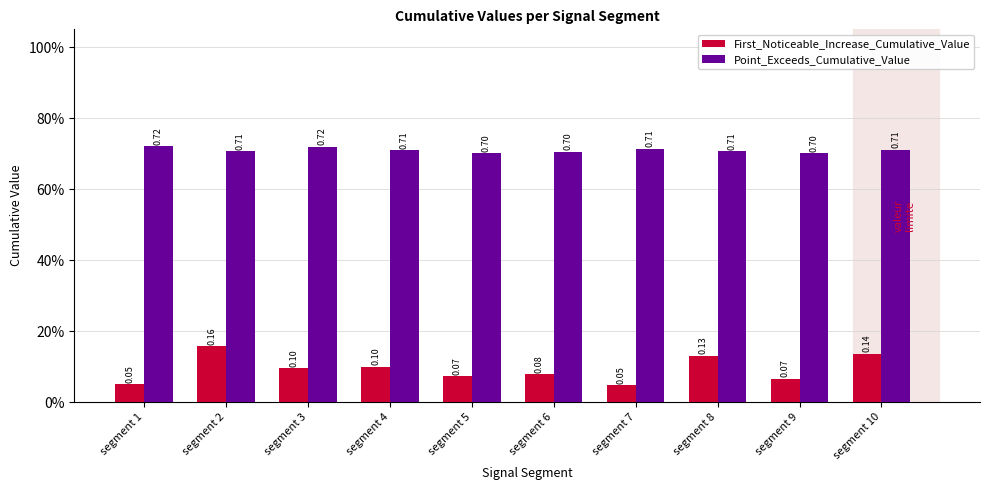

Does the chart contain stacked bars?

No